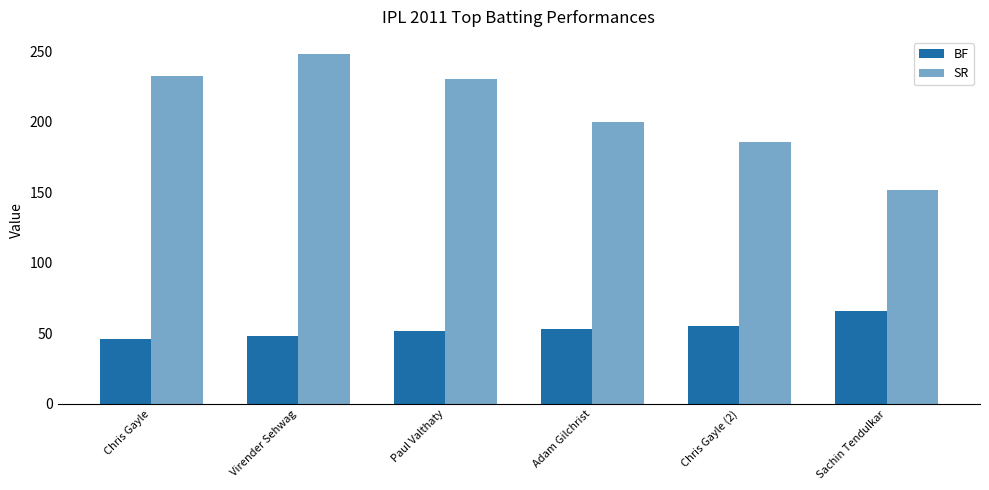

Reading left to right, extract all data points from this chart.

BF: 46.0	48.0	52.0	53.0	55.0	66.0
SR: 232.6	247.9	230.8	200.0	185.4	151.5